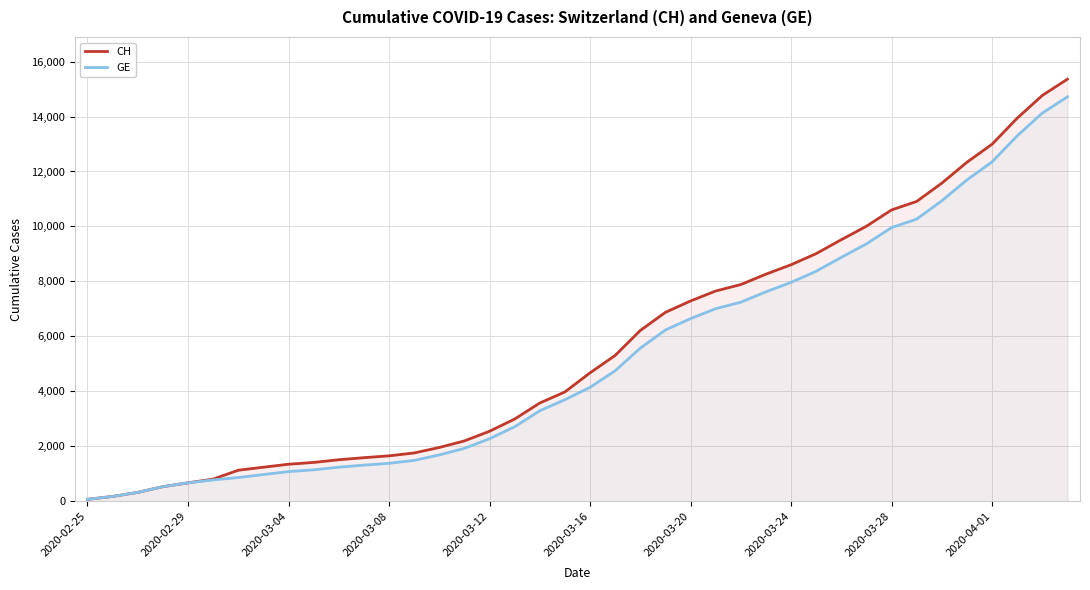

Count the number of data series in this chart.

2